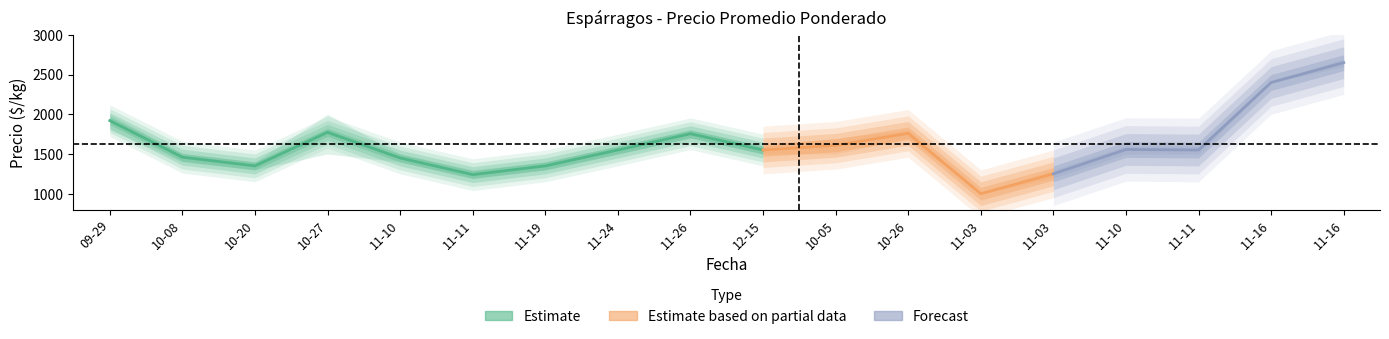

What is the maximum value shown in the chart?

2700